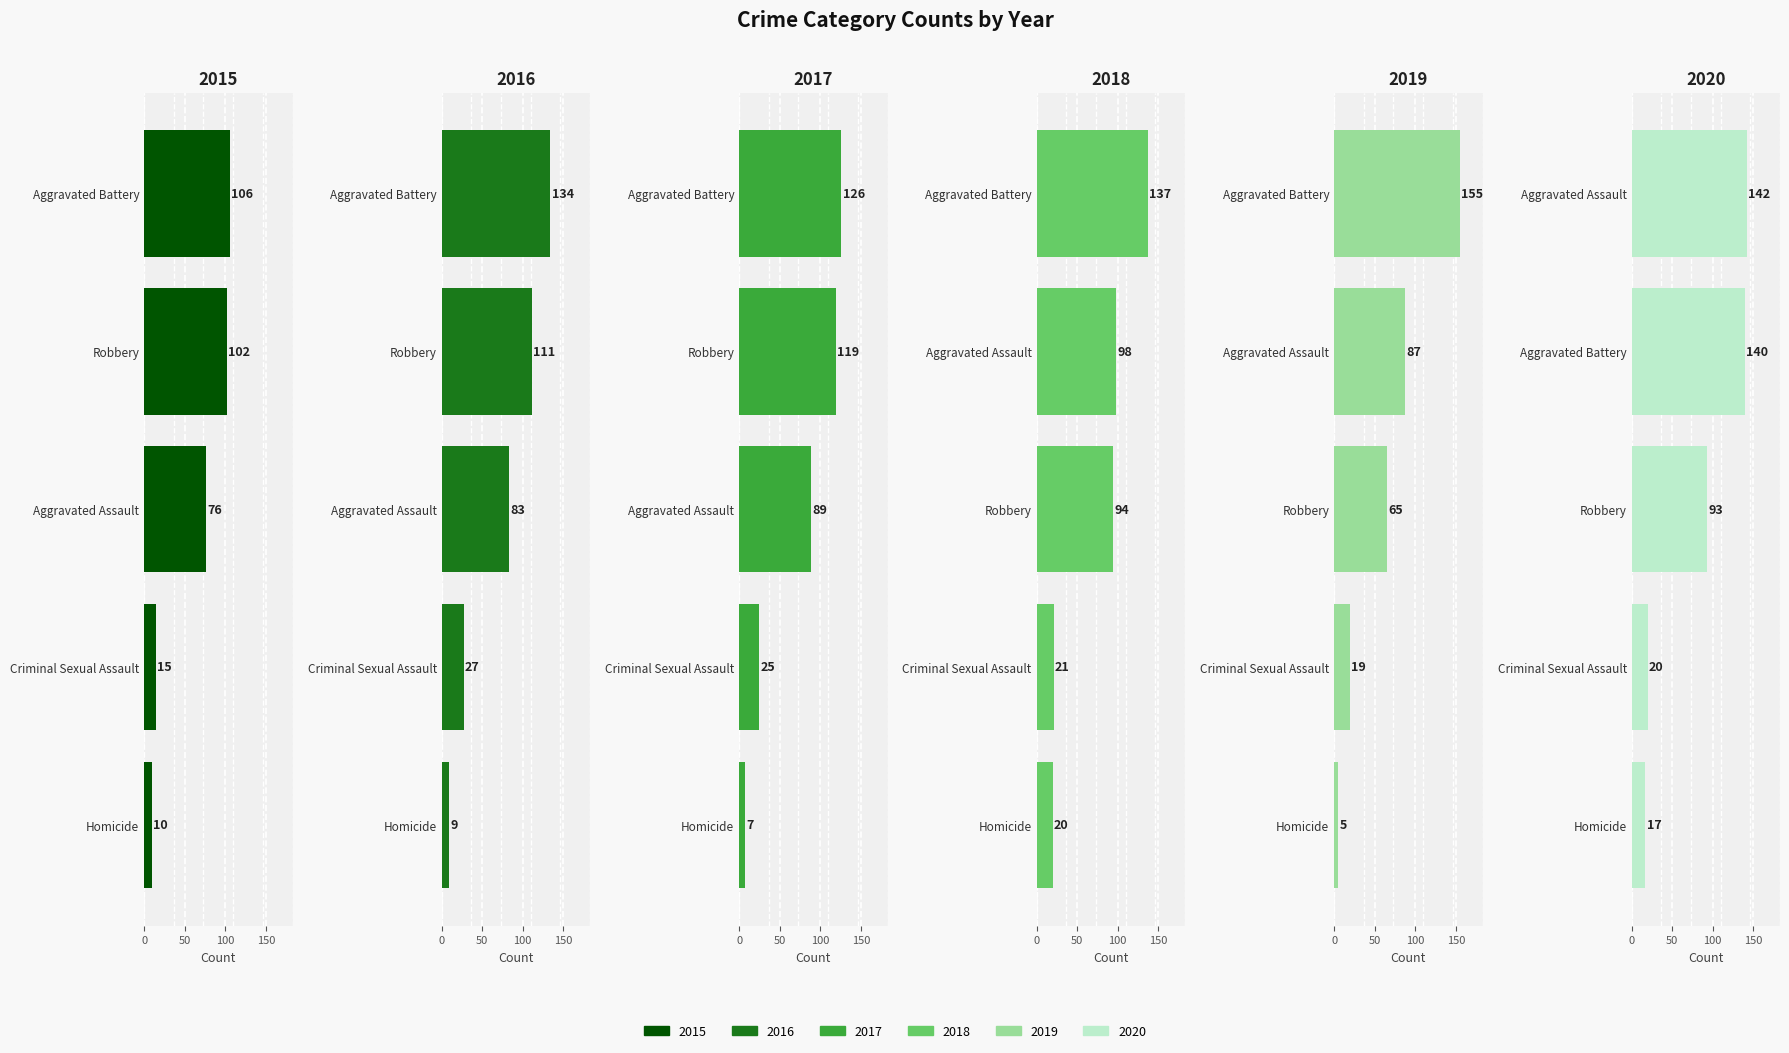

What is the total value across all series at Robbery?

584